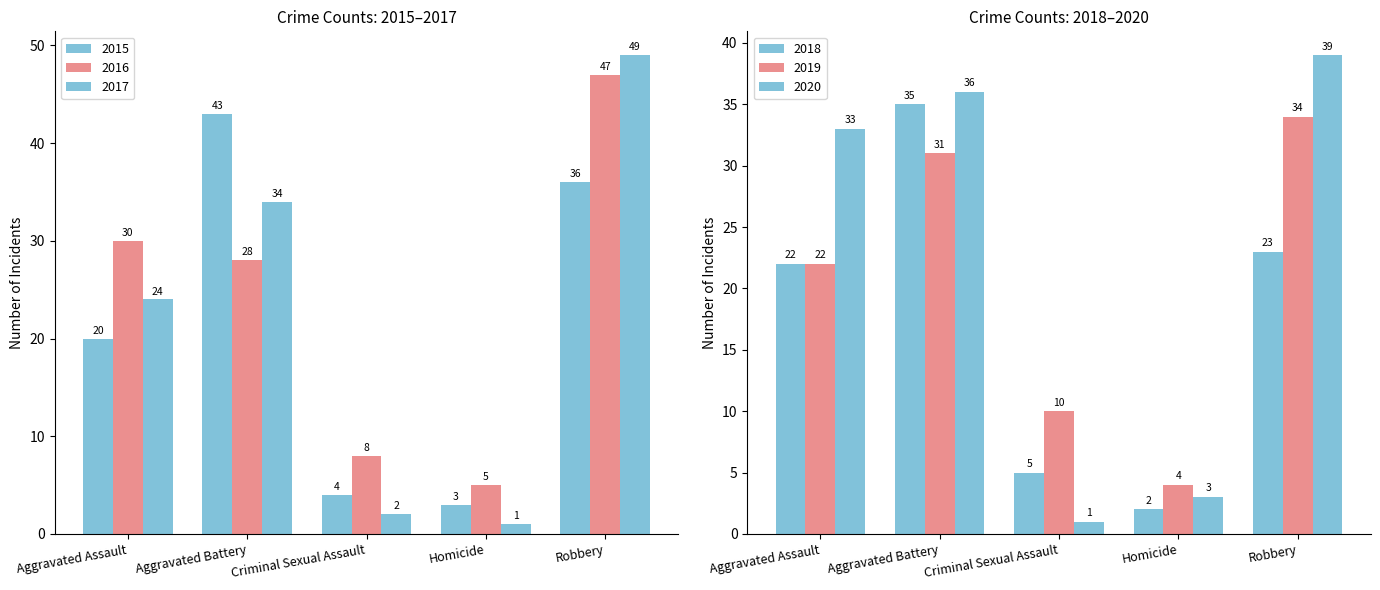

What is the minimum value shown in the chart?

1